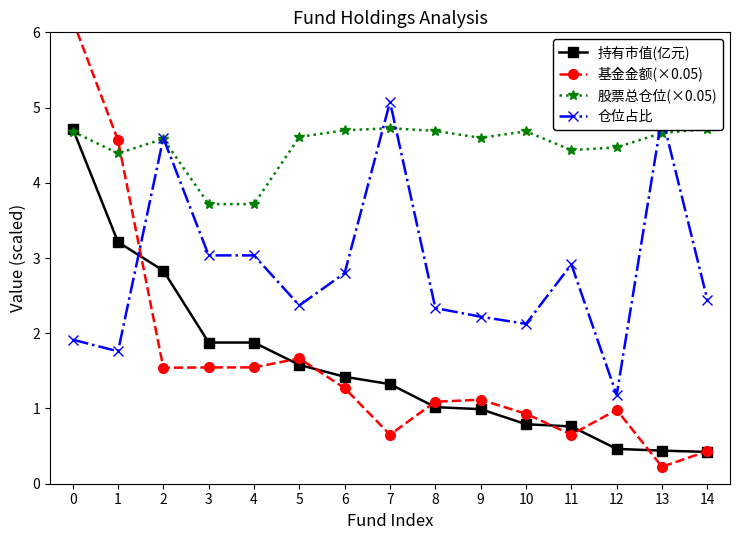

True or false: 持有市值(亿元) and 仓位占比 cross at least once.

True